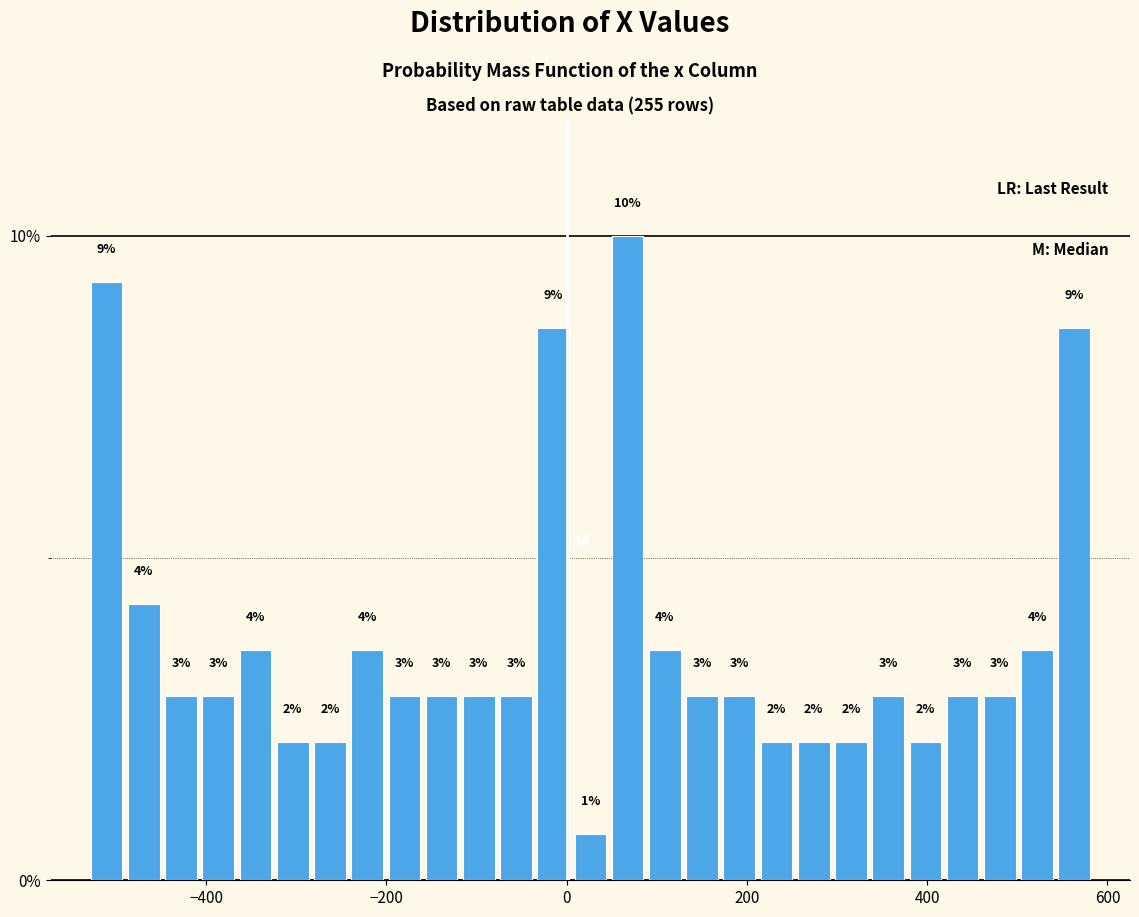

Around what value on the x-axis is the tallest bar? Give the approximate position of its centre, as read against the axis.

60